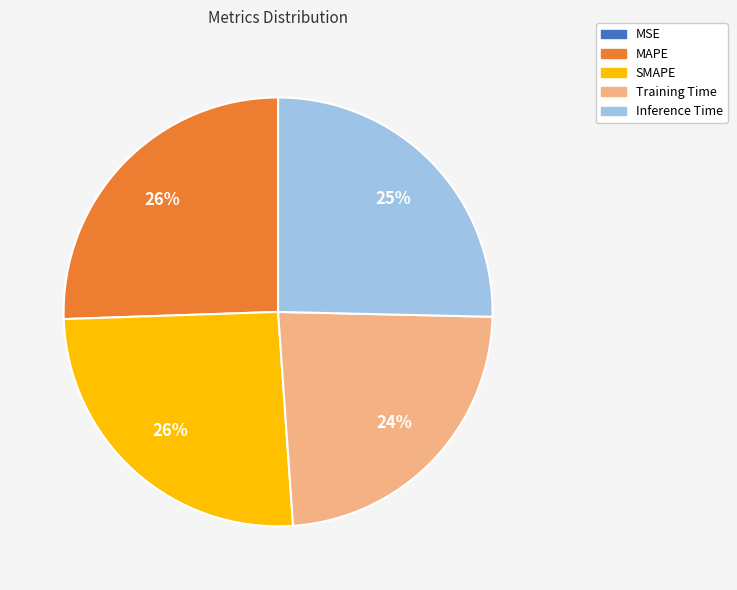

Does MAPE represent more than half of the total?

No